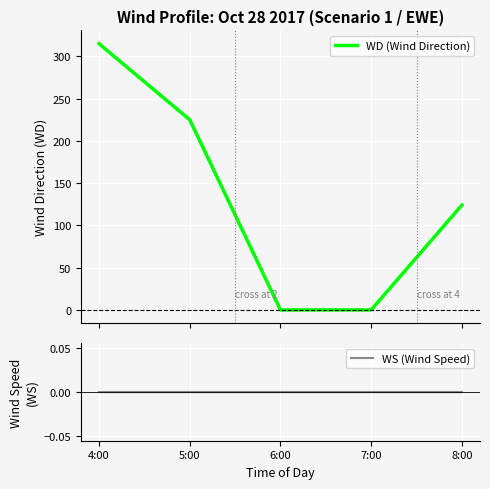

Is this an area chart (filled region under the line)?

No